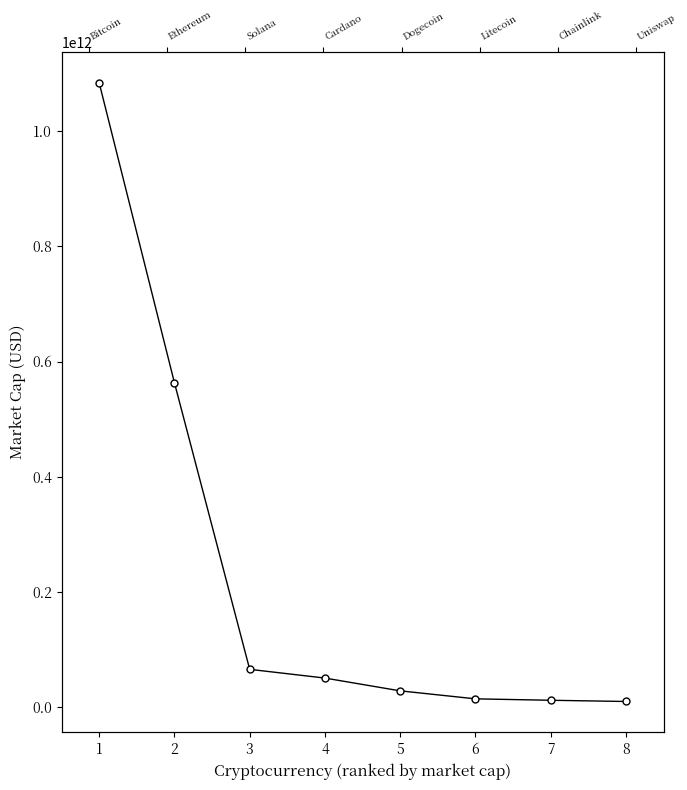

At which category does the chart reach its minimum across all series?

8